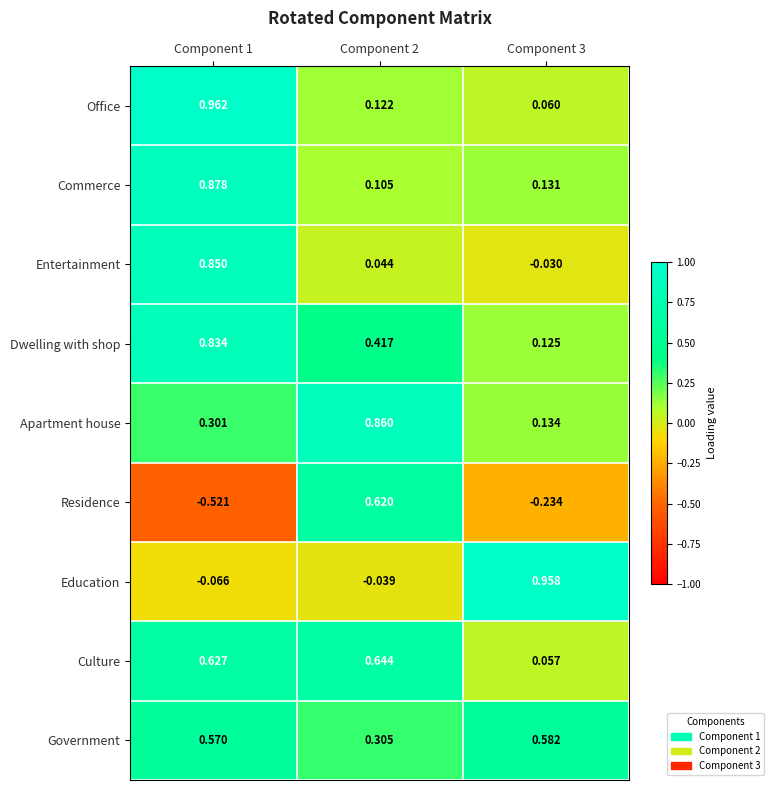

Which series has the largest range (max minus min)?

Residence